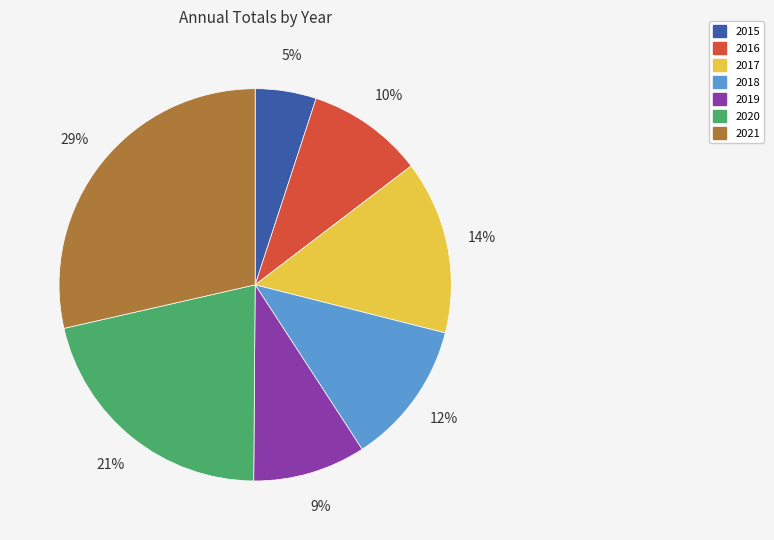

True or false: 2020 accounts for 8% of the total.

False